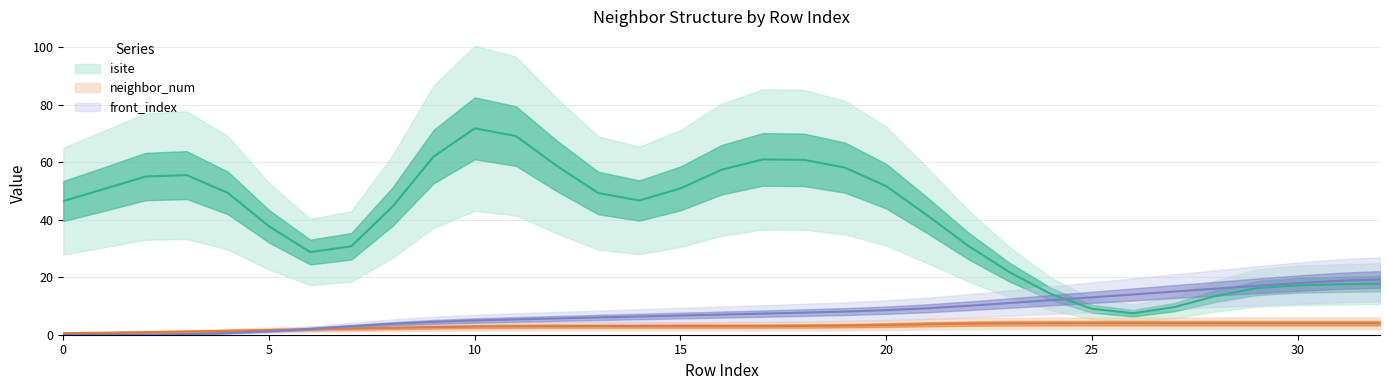

What is the value of the front_index point at the 33rd from the left?

19.2